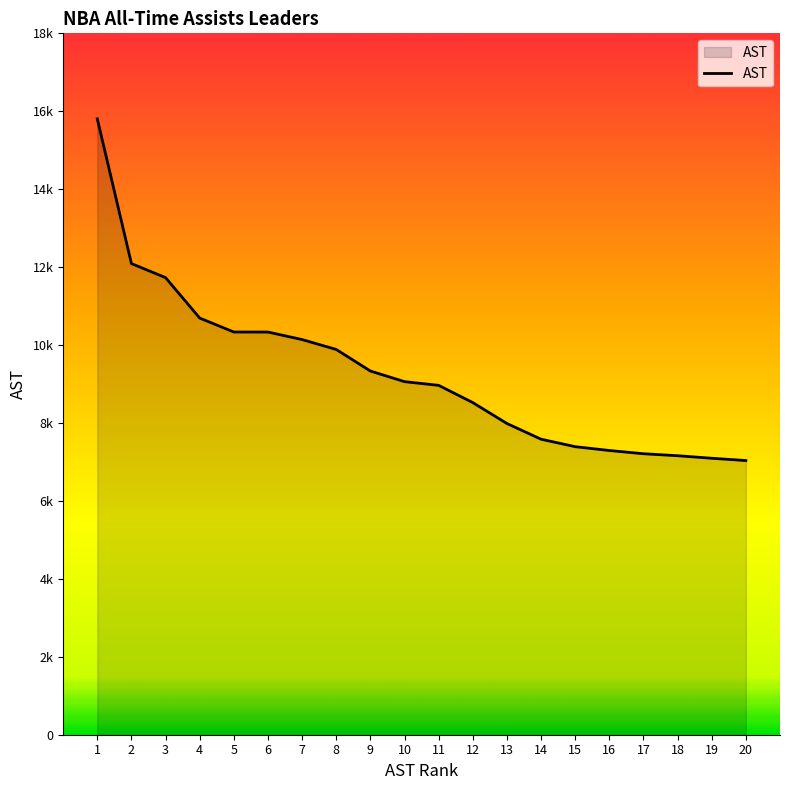

What is the difference between the values at 8 and 17?

2676